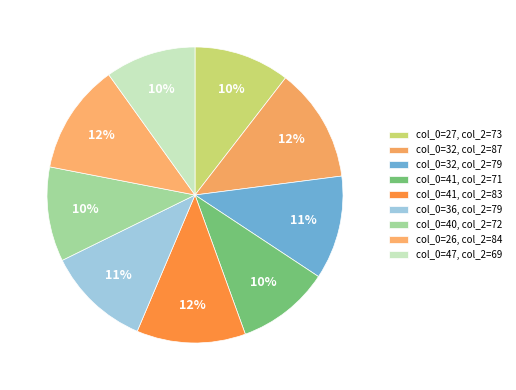

How many slices are in this pie chart?

9